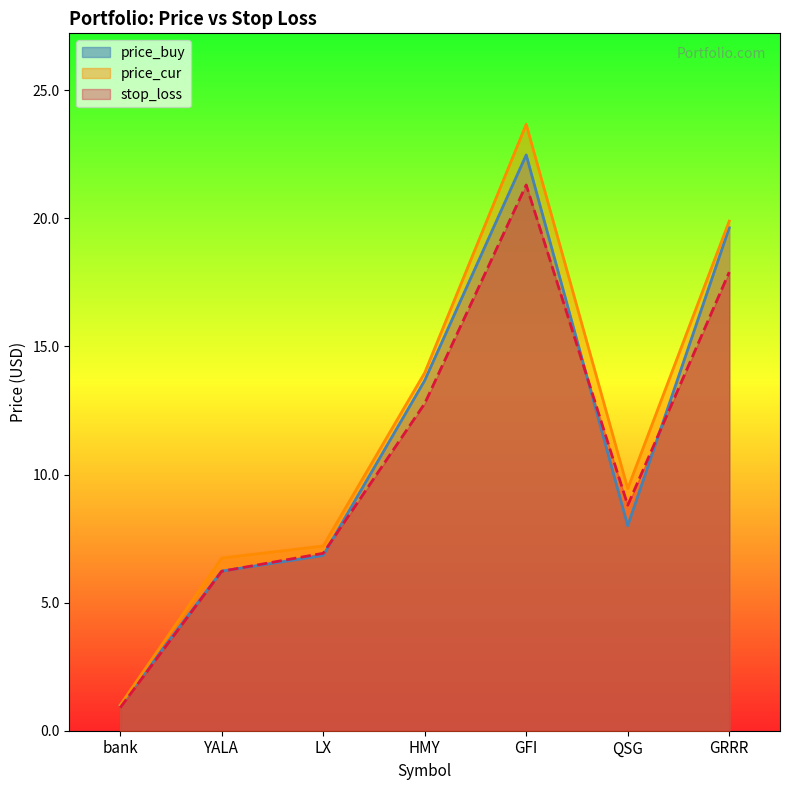

What is the difference between the highest and lowest values at LX?

0.4